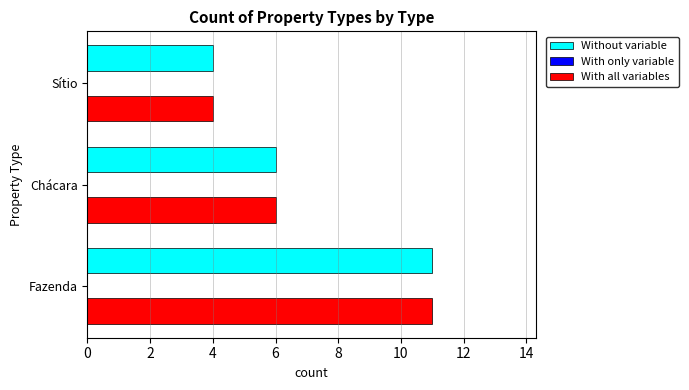

Is the value of Without variable at Fazenda greater than the value of With all variables at Chácara?

Yes